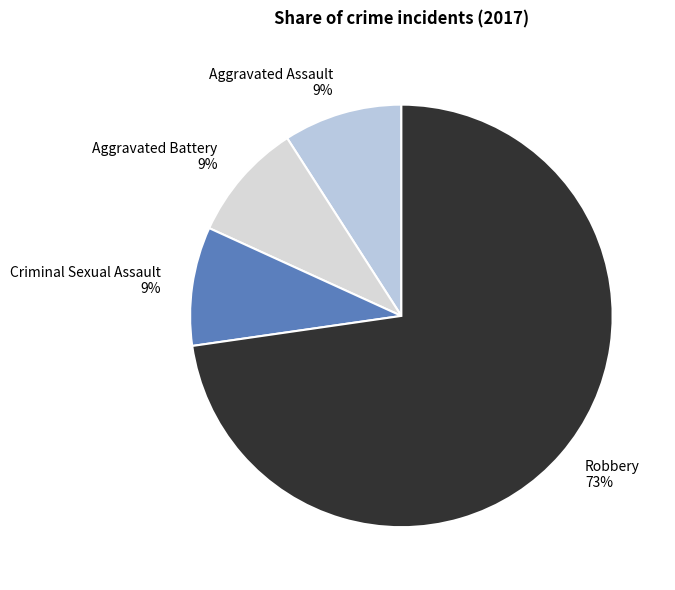

What is the ratio of the value at Criminal Sexual Assault to the value at Robbery?

0.1